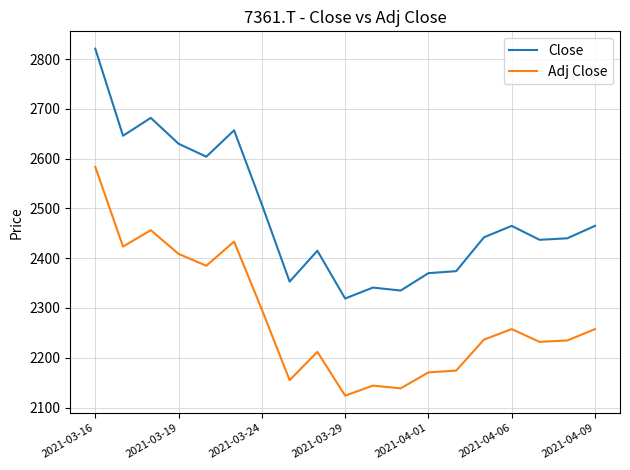

What is the highest value of the Close series?

2821.0